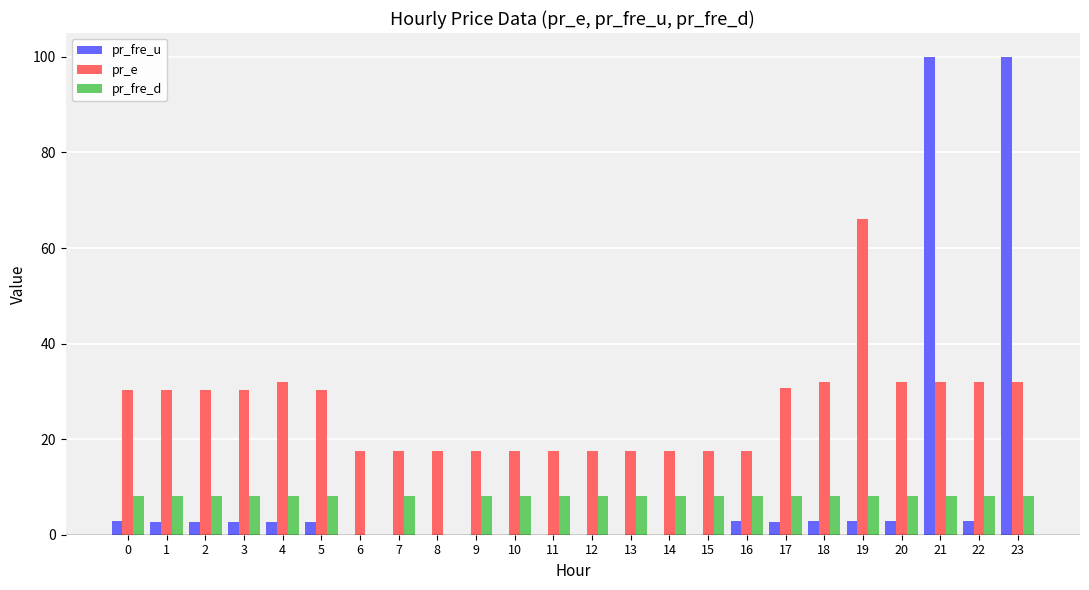

The pr_e series shows 29.4 at 11. True or false?

False